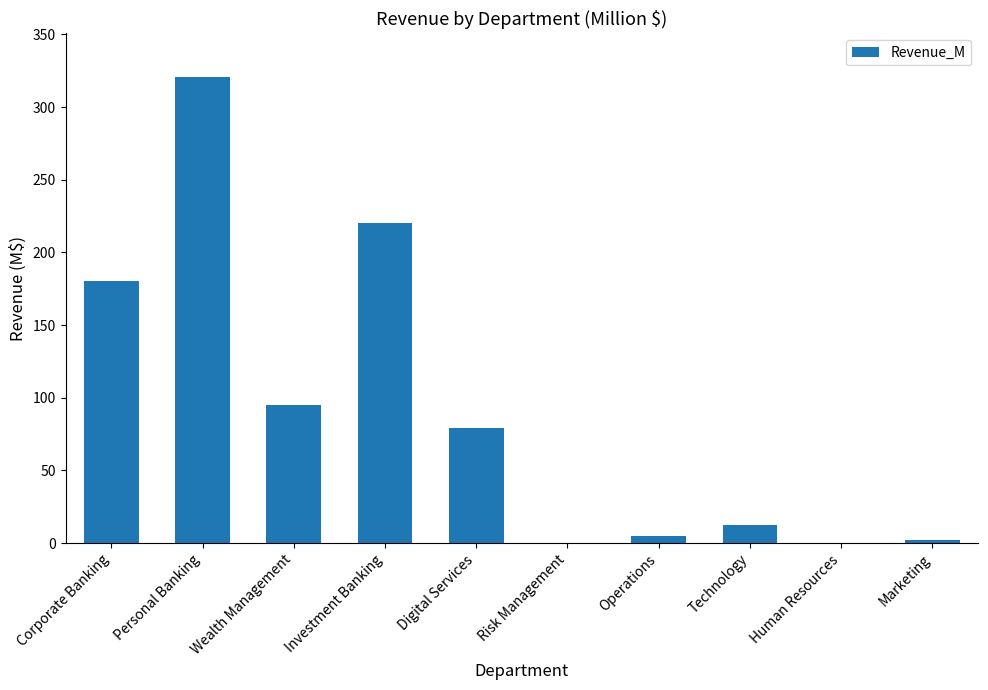

The value at Corporate Banking is 180.5. True or false?

True